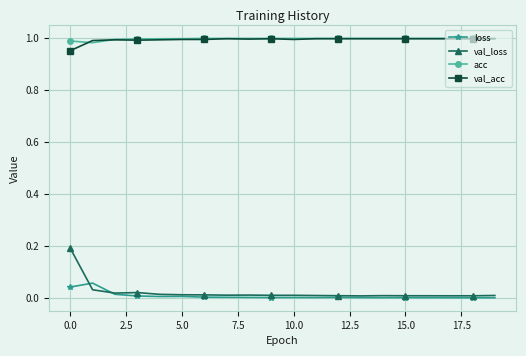

Which series has the largest range (max minus min)?

val_loss